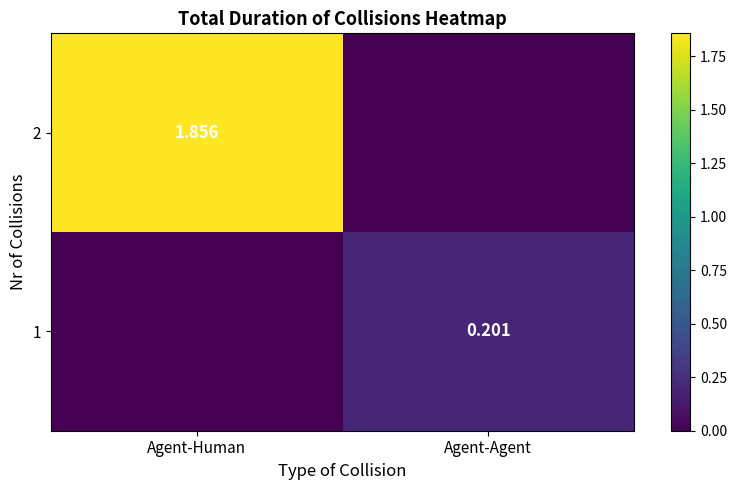

How many 1 values are between 0 and 1?

2